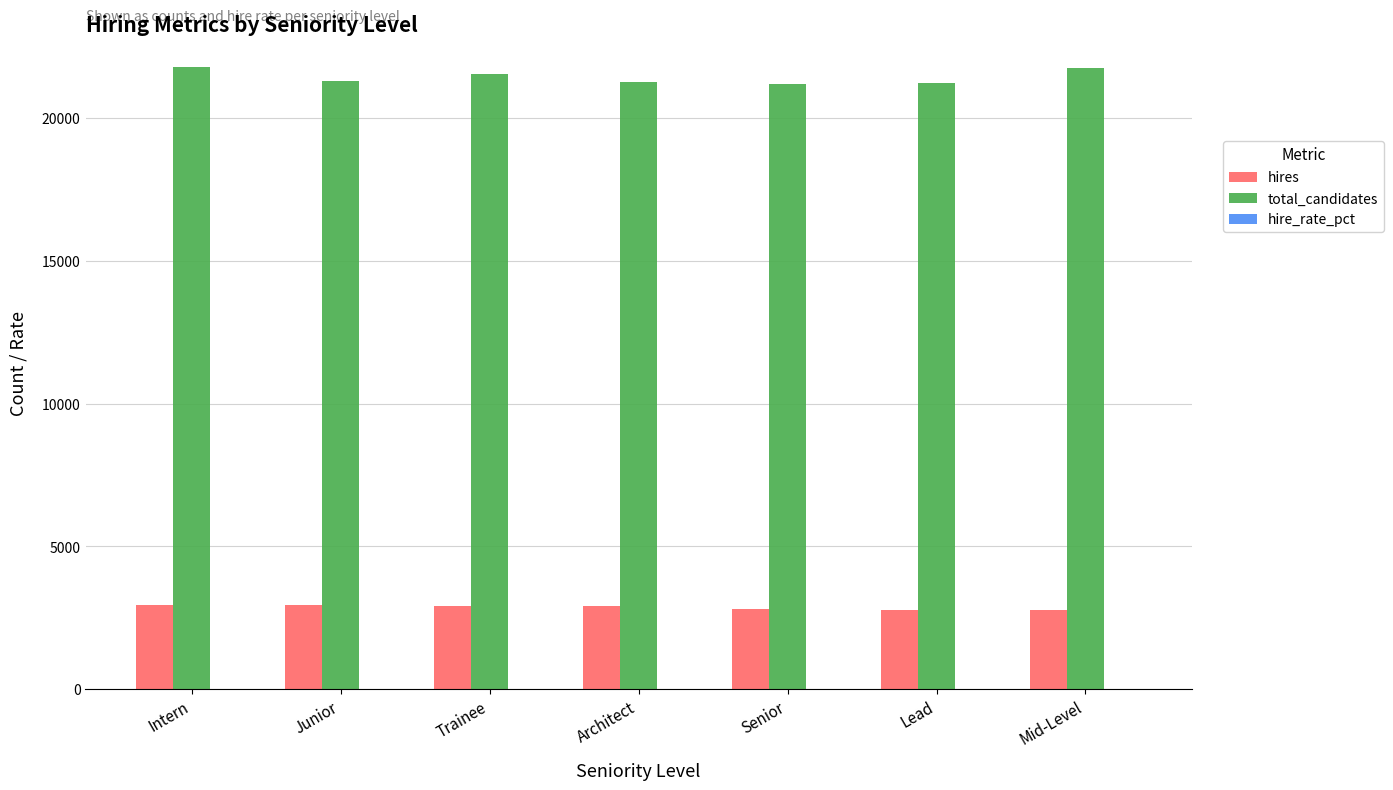

What is the sum of all total_candidates values?

150000.0